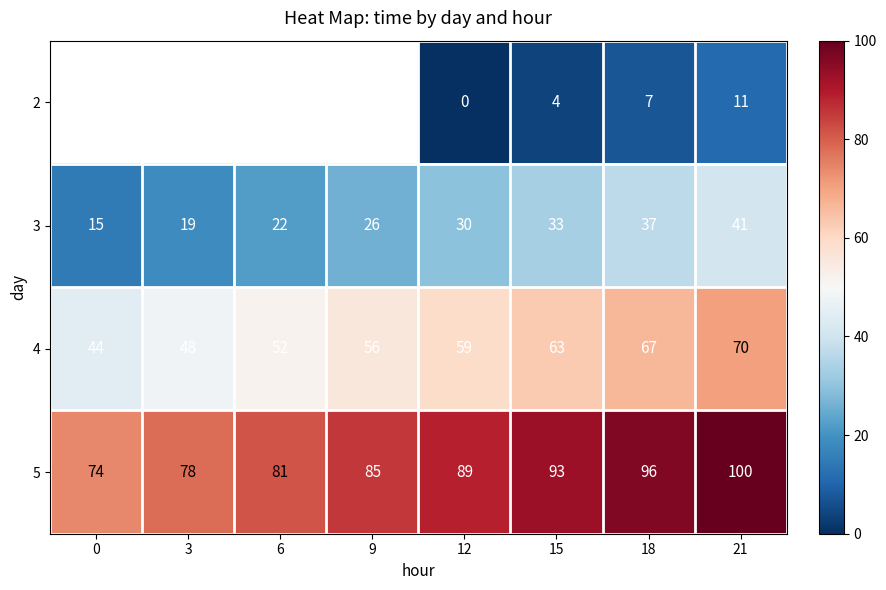

Which category has the lowest value across all series?

12